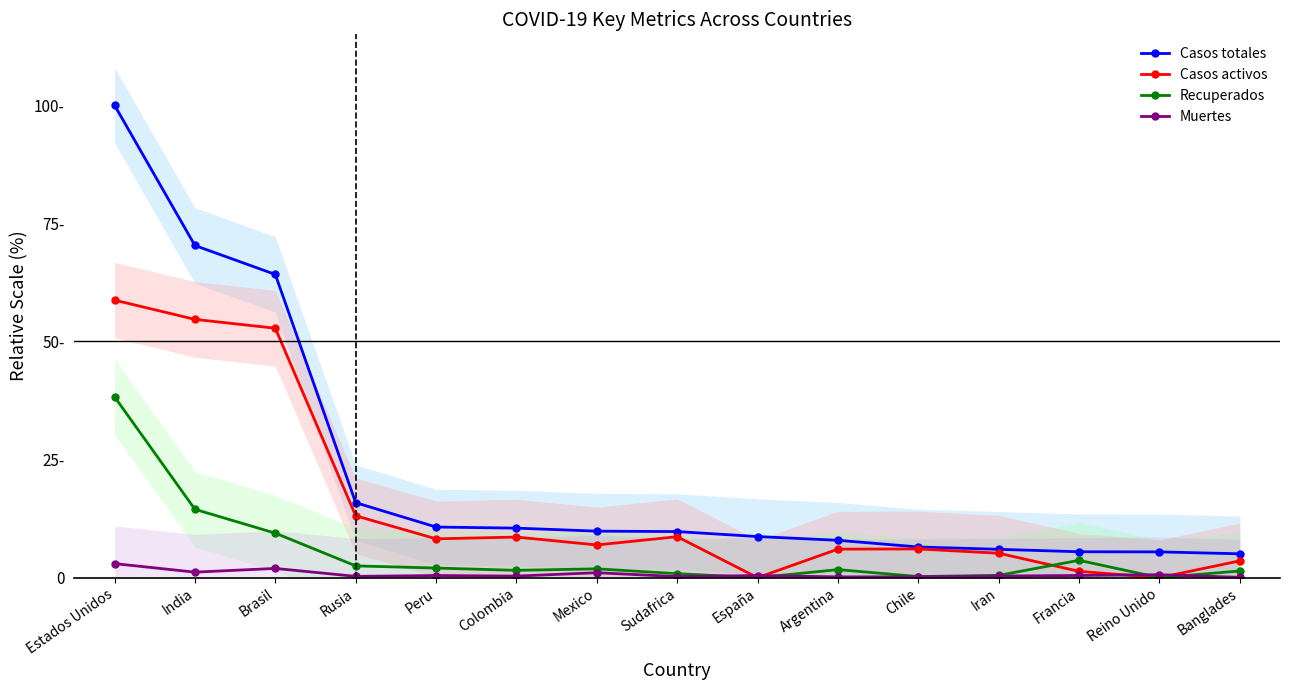

What is the sum of the Muertes values at Argentina and Estados Unidos?

3.1